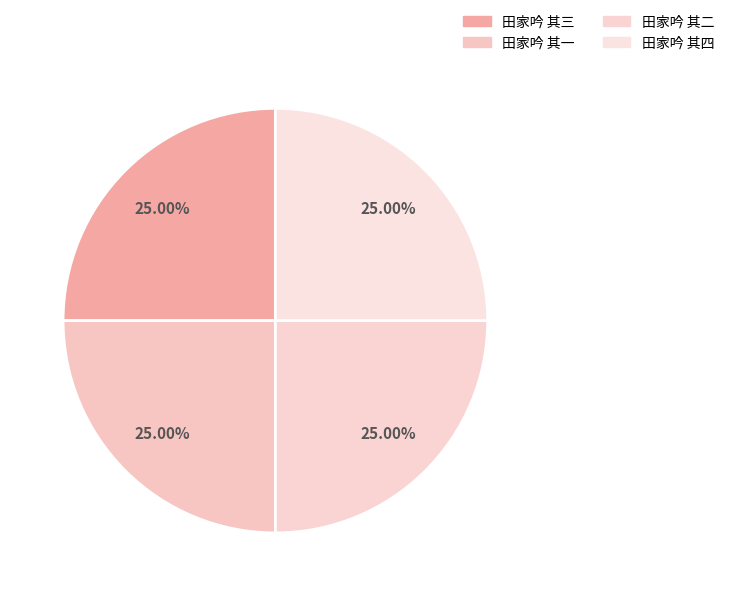

Does 田家吟 其三 account for over 50% of the chart?

No